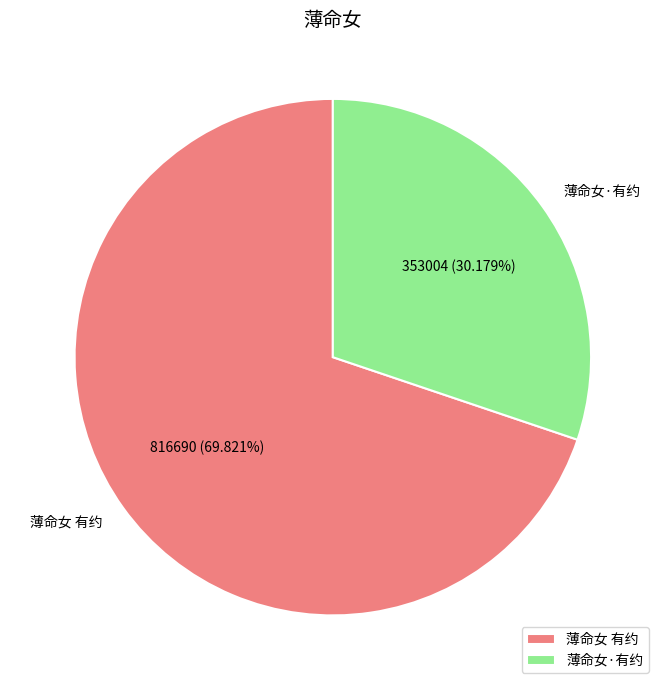

Is 薄命女·有约 the majority of the pie?

No